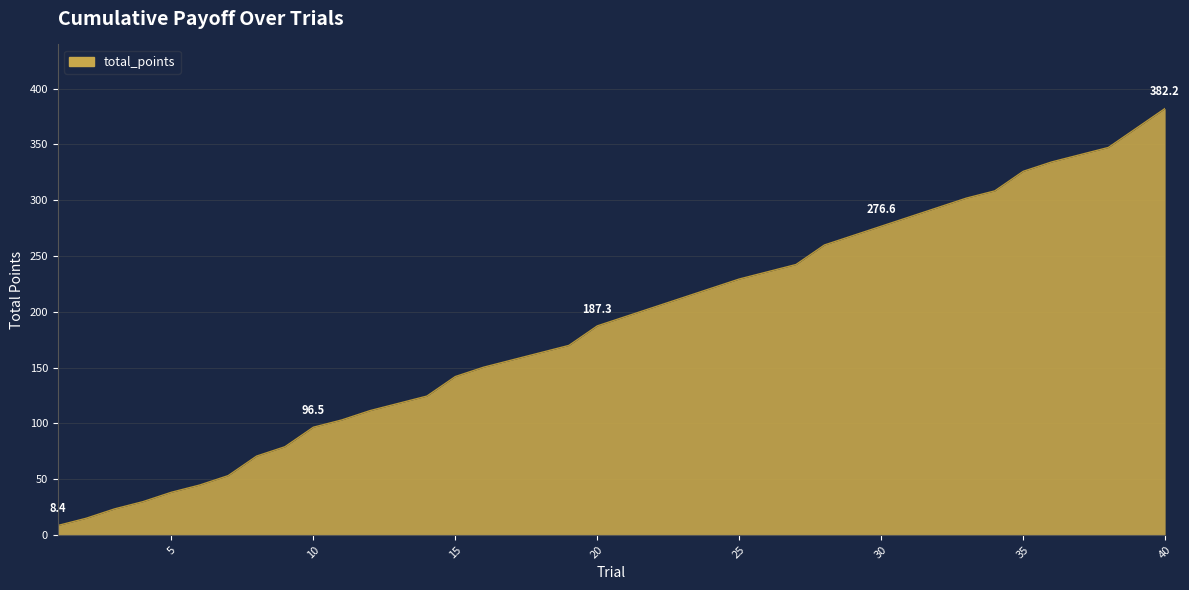

True or false: there are more than 1 points higher than both neighbors.

False